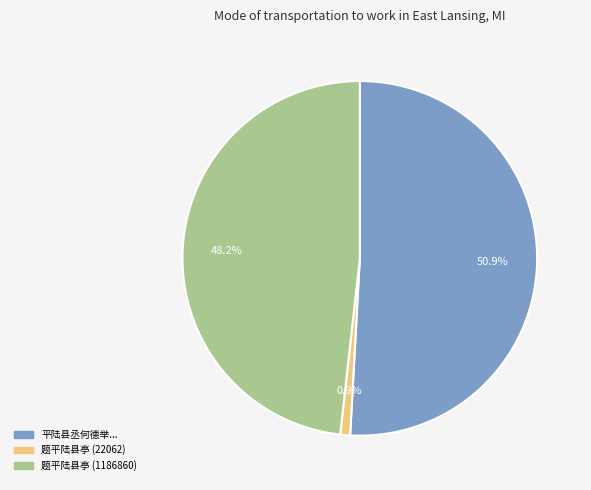

Is there a majority slice in this chart?

Yes